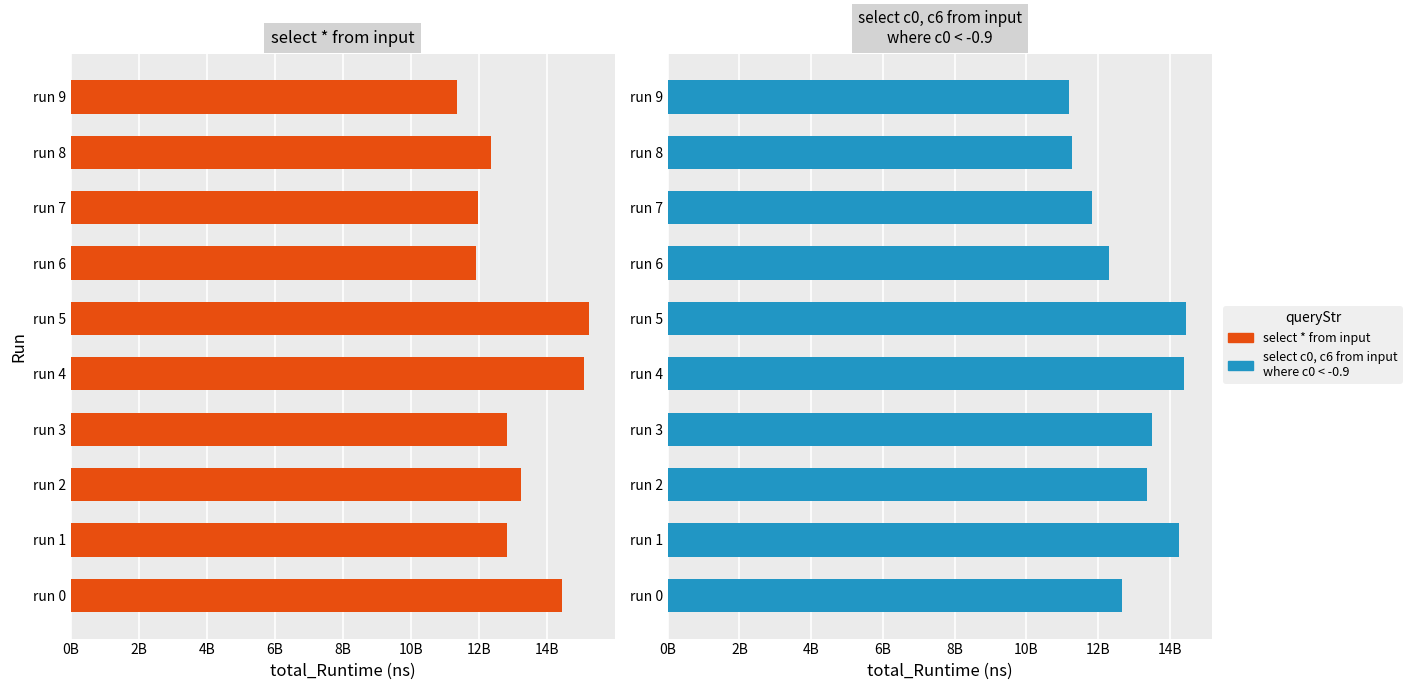

List the series in order of their overall mean, highest first.

select * from input, select c0, c6 from input where c0 < -0.9